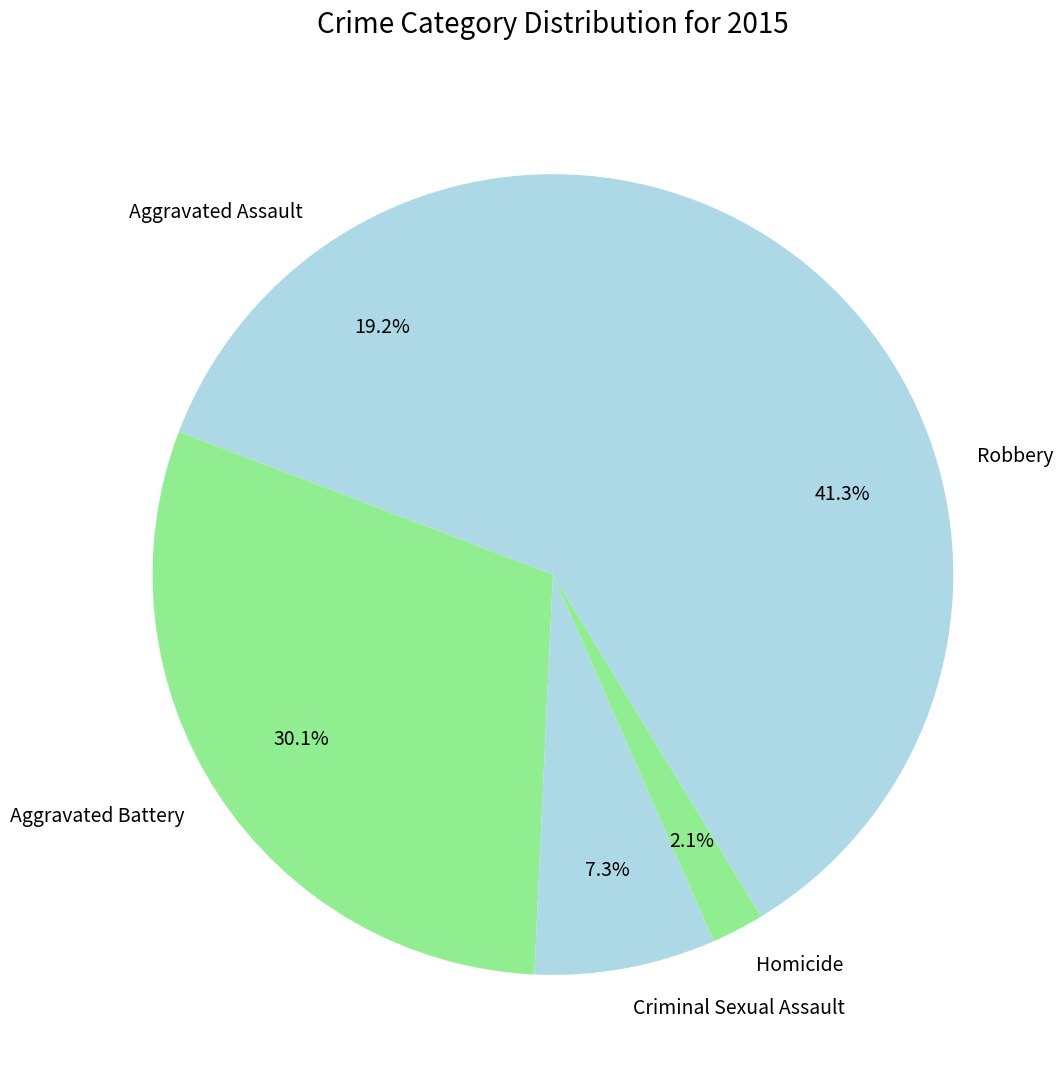

Which has a higher value, Robbery or Aggravated Assault?

Robbery